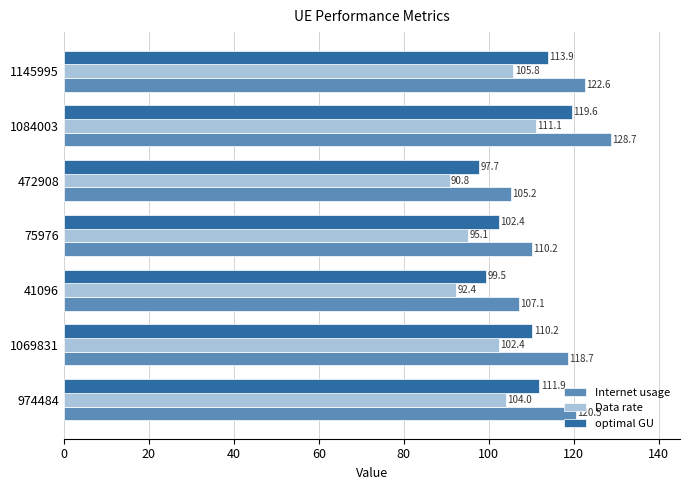

What is the smallest value displayed?

90.8